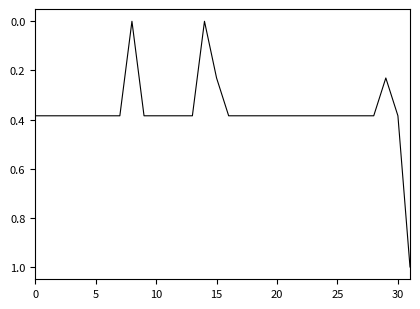

What is the sum of all values?

11.8